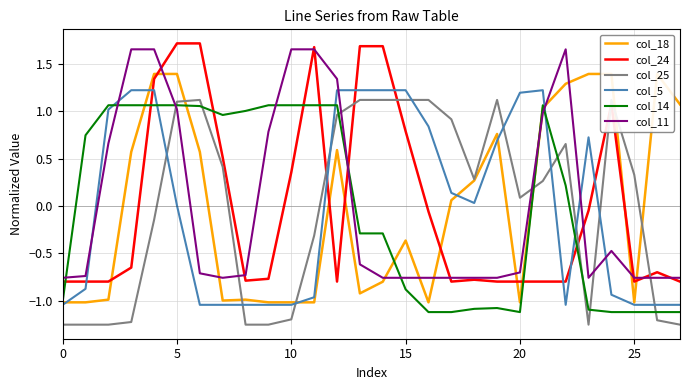

At which category does col_24 reach its first local valley?

8